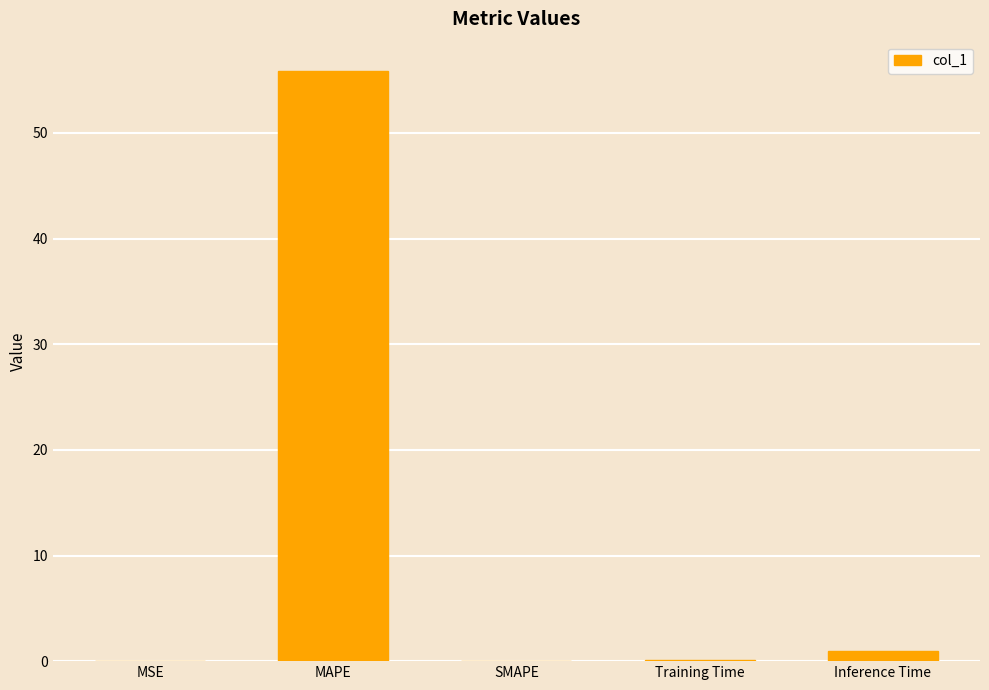

Count the number of data series in this chart.

1